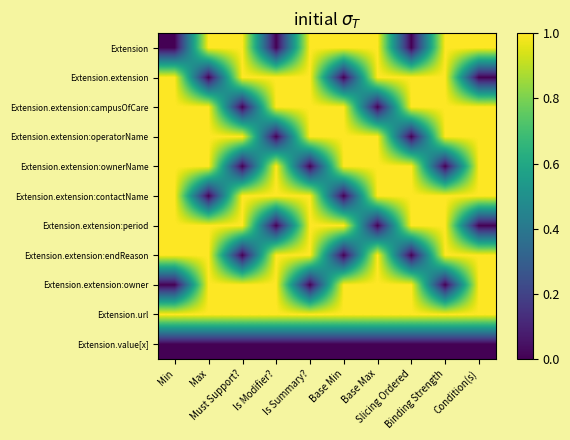

What is the spread (max minus min) of values at Slicing Ordered?

1